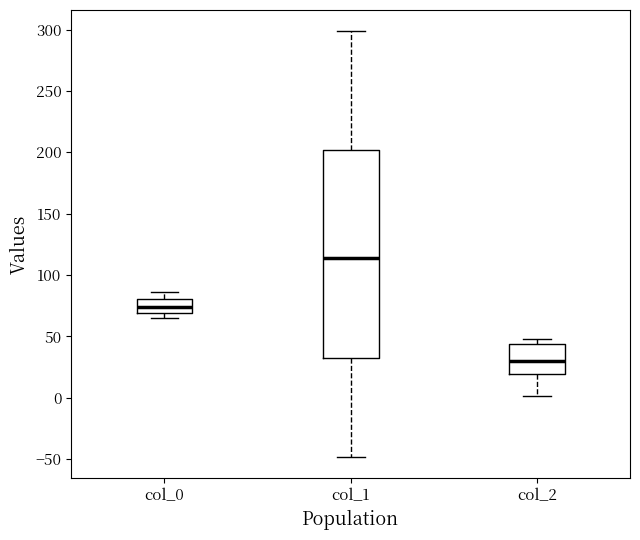

Which box is the tallest, from its lower edge to its upper edge?

col_1